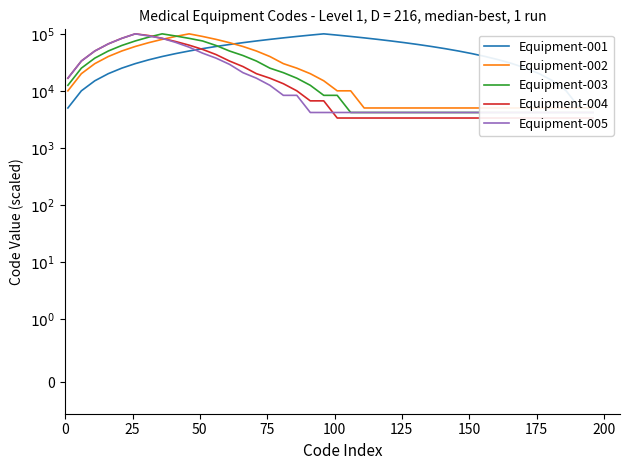

What is the difference between the maximum and minimum values in the Equipment-001 series?

95000.0